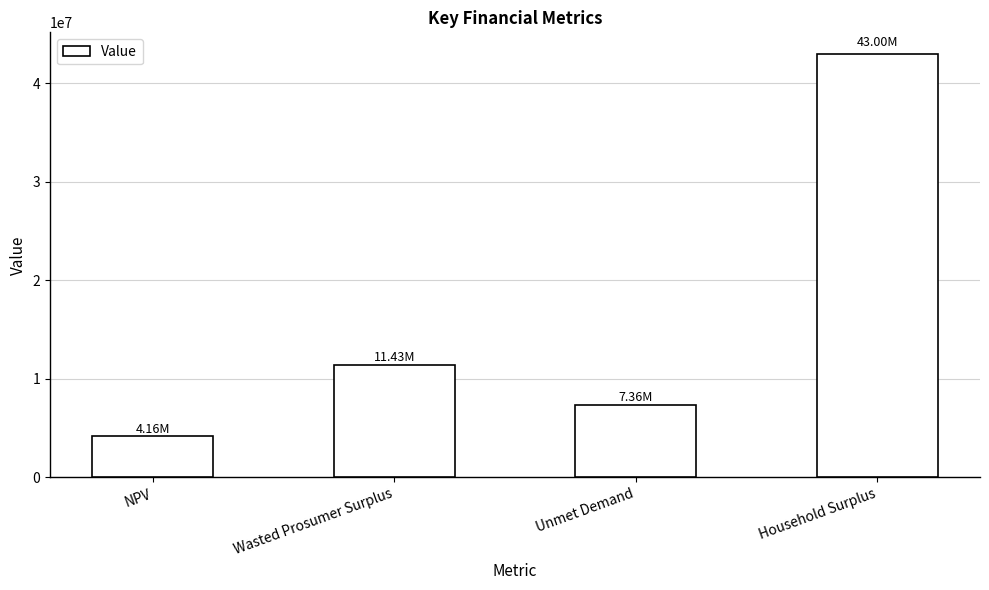

What is the average value?

16487359.5